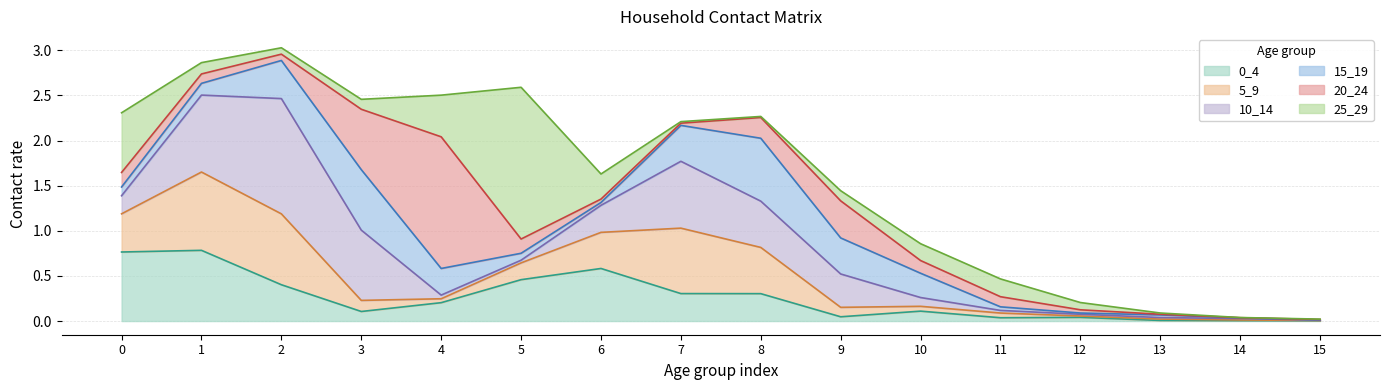

Rank the categories by 15_19 value from highest to lowest.

8, 3, 2, 9, 7, 4, 10, 1, 0, 5, 11, 6, 13, 12, 14, 15